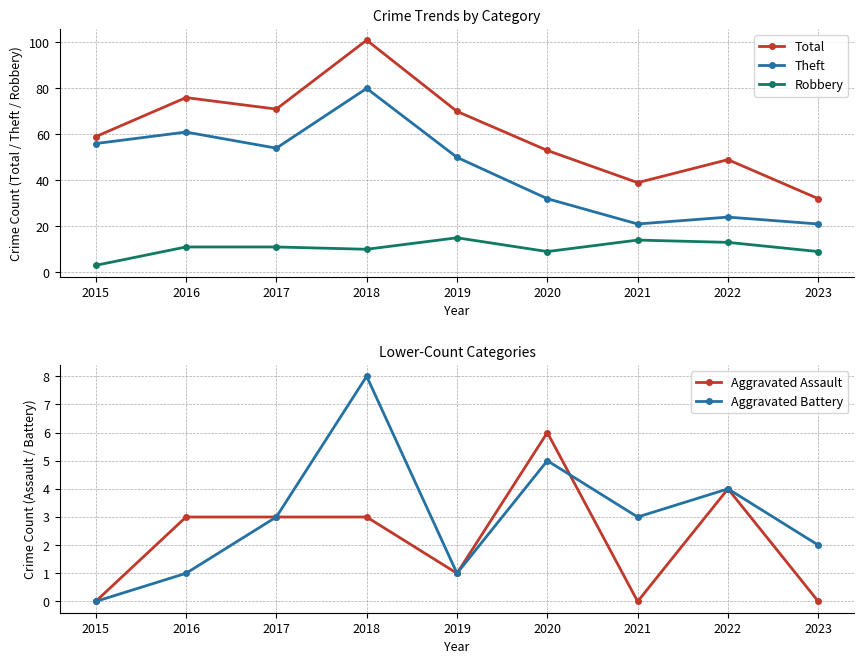

Is it true that Robbery equals 16 at 2016?

False